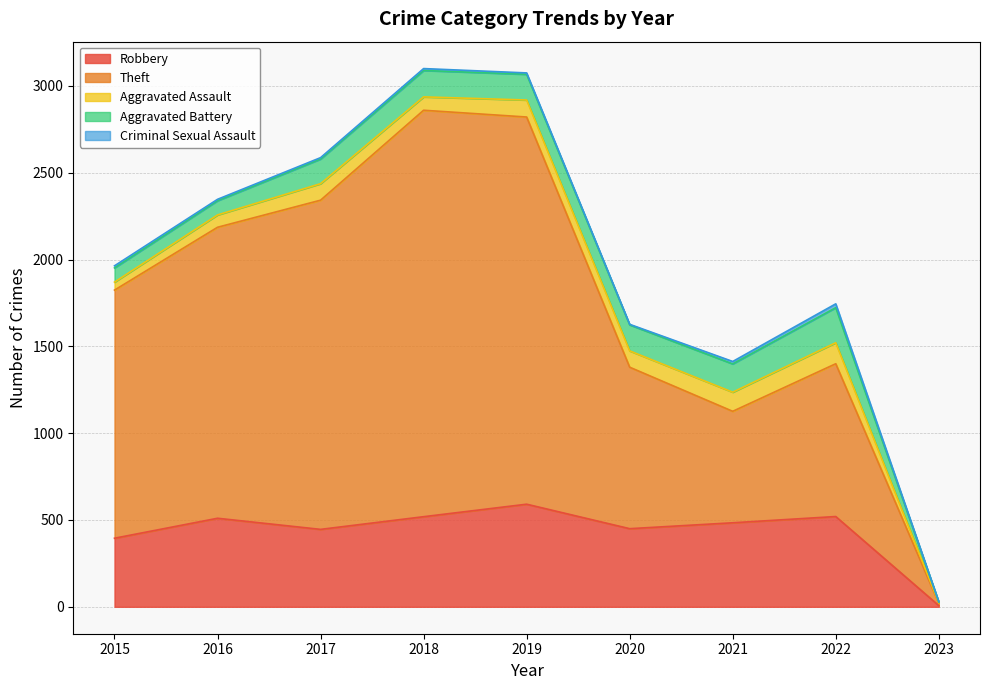

Is it true that Aggravated Battery equals 150 at 2020?

True